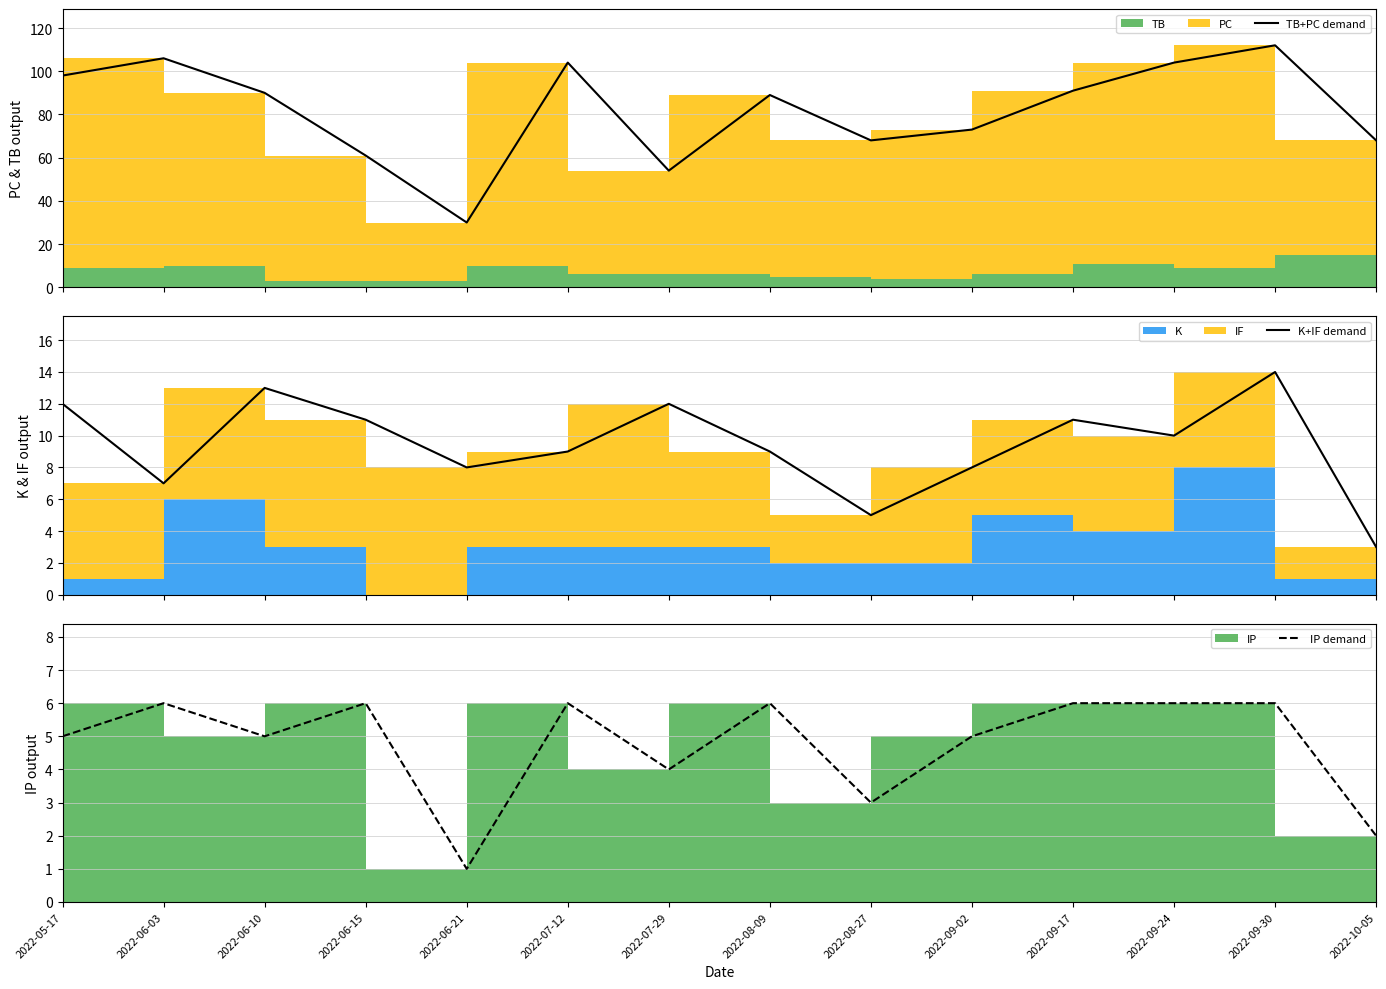

What is the sum of all IP demand values?

67